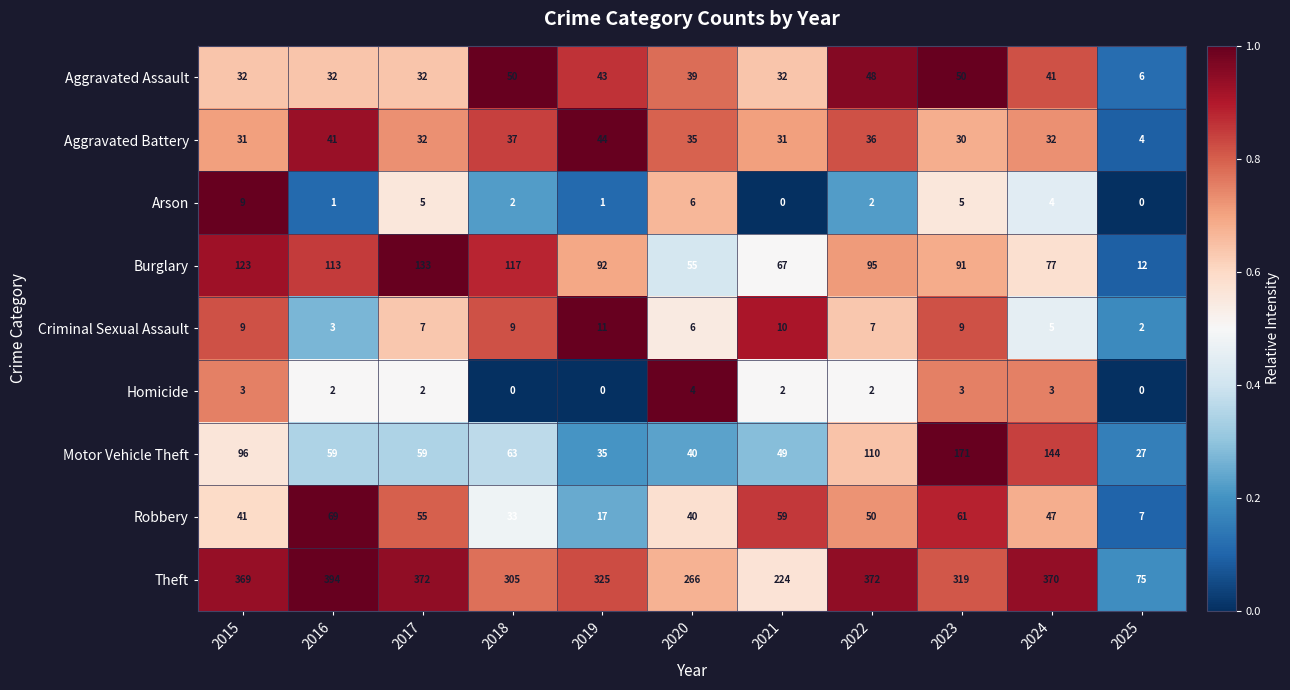

What is the difference between the maximum and minimum values in the Criminal Sexual Assault series?

9